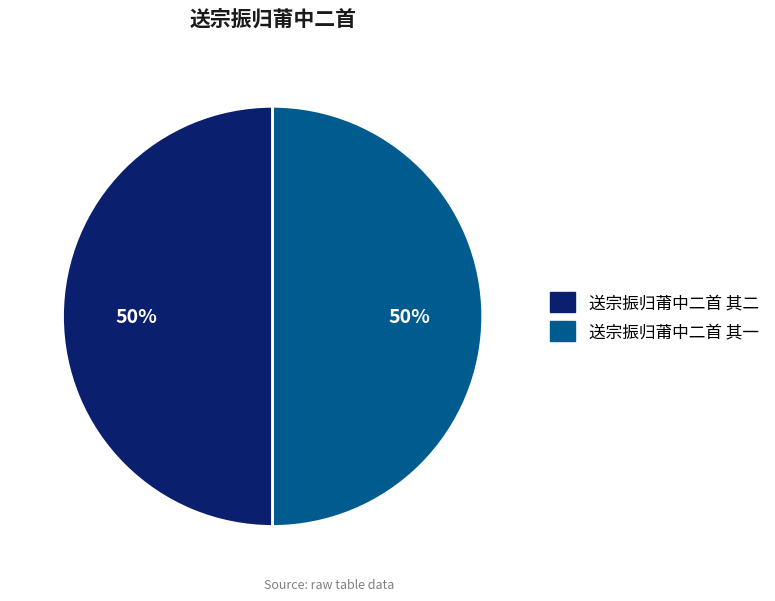

To the nearest percent, what is the combined percentage of 送宗振归莆中二首 其二 and 送宗振归莆中二首 其一?

100%